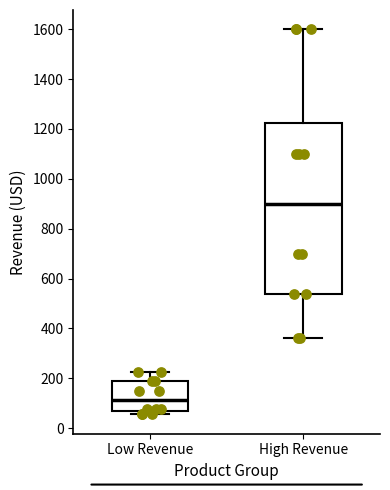

Which box's median line is the lowest?

Low Revenue